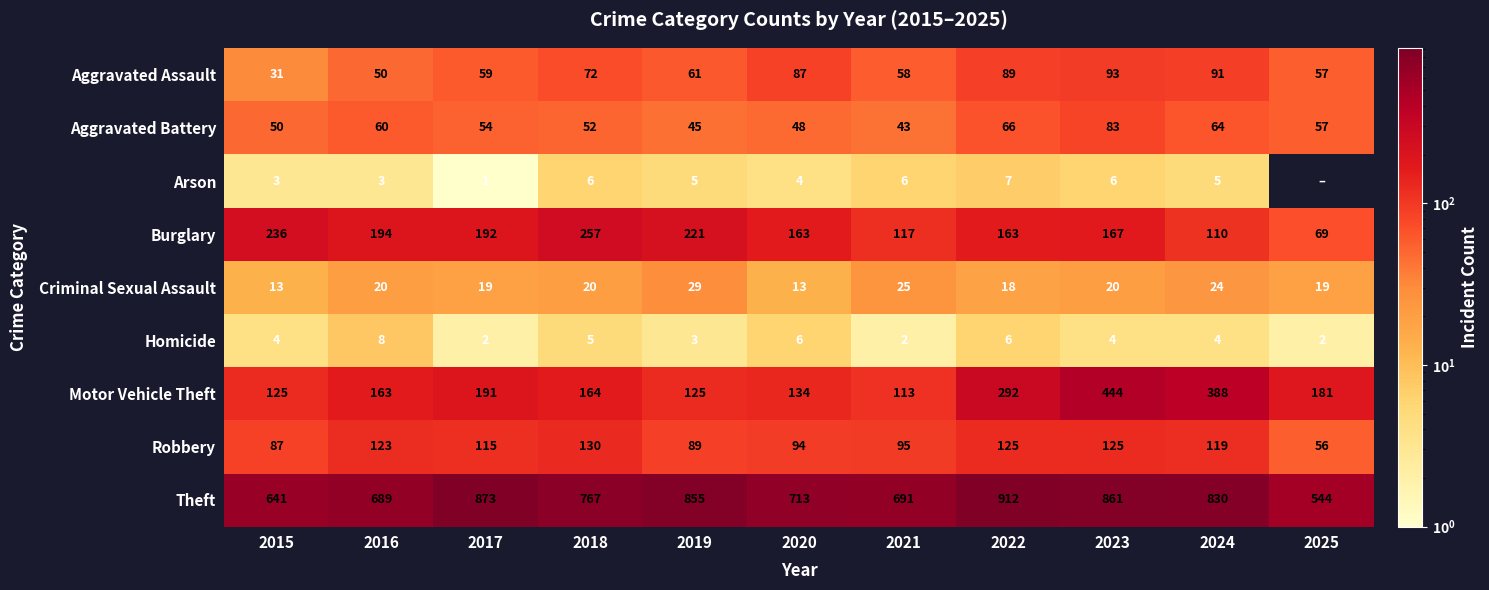

True or false: Motor Vehicle Theft has a value of 444 at 2023.

True